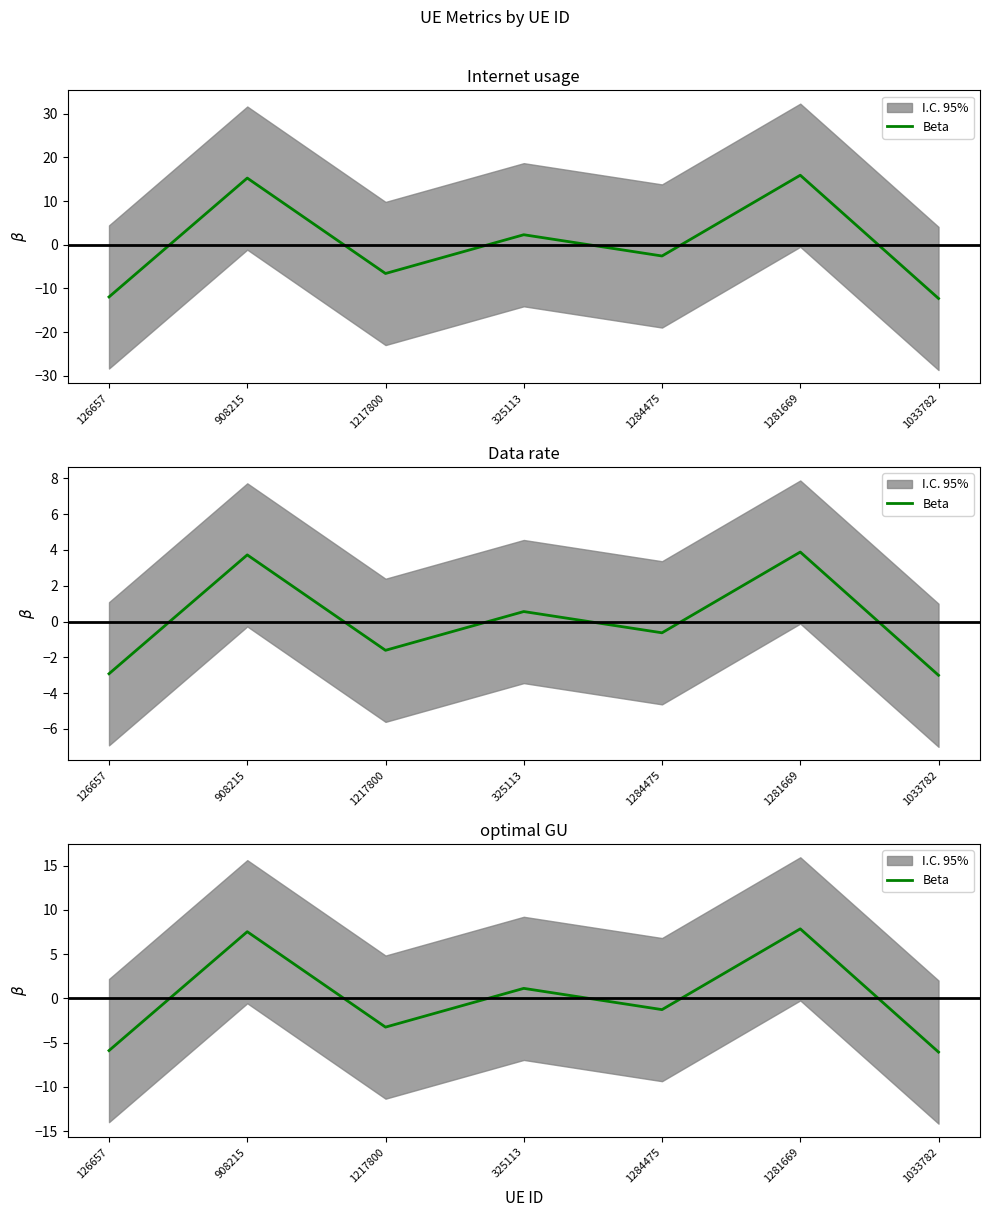

What is the approximate value at 126657?

-5.9